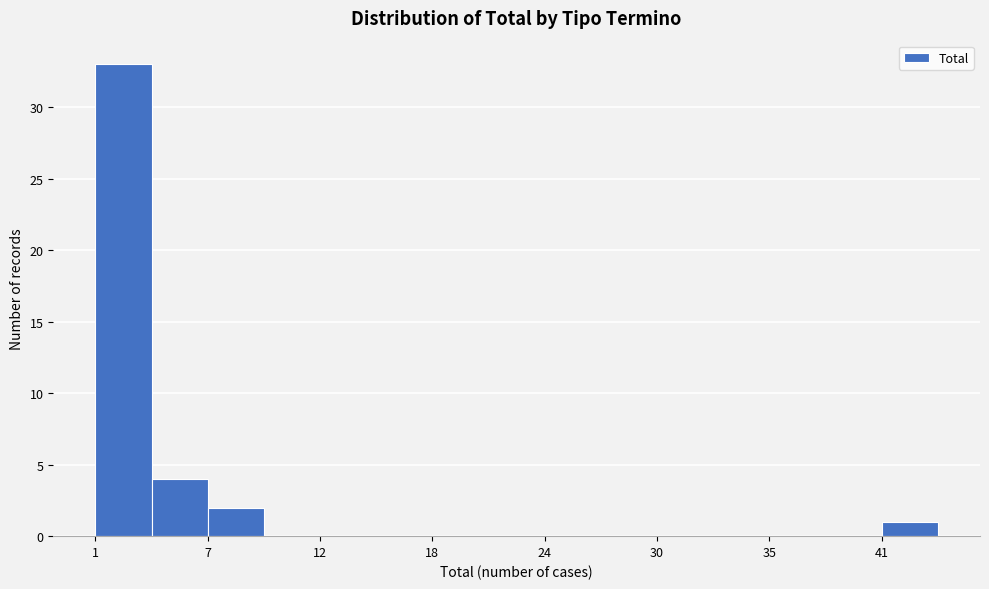

Around what value on the x-axis is the tallest bar? Give the approximate position of its centre, as read against the axis.

2